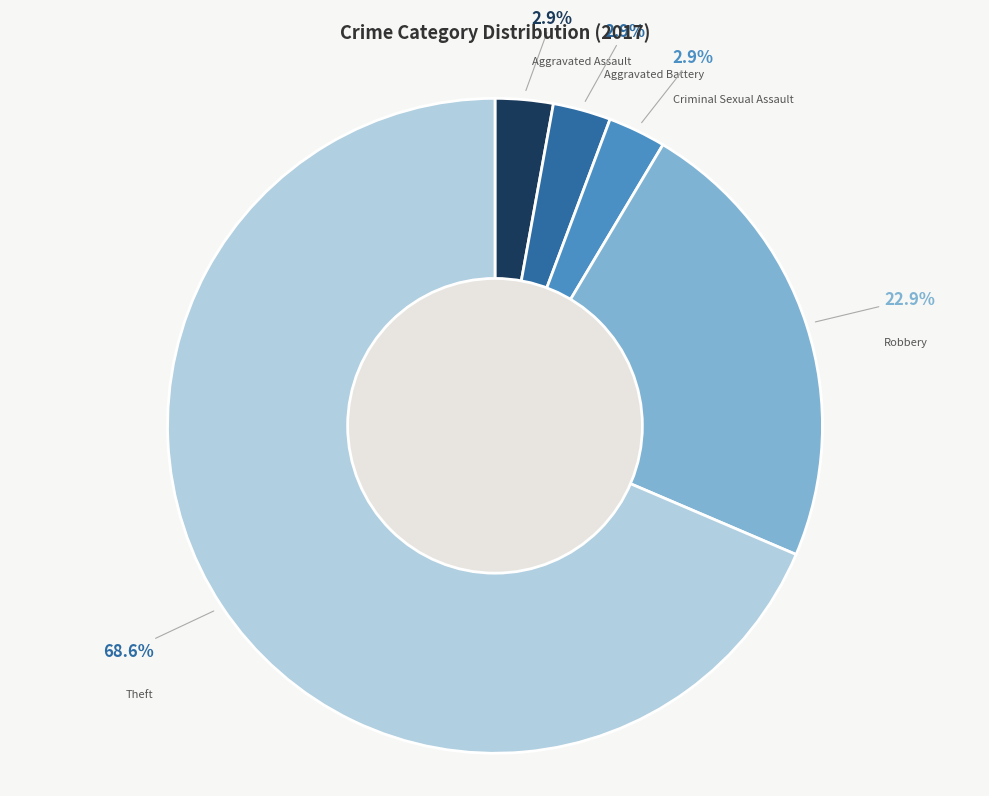

How much of the chart is everything except Robbery?

77.1%